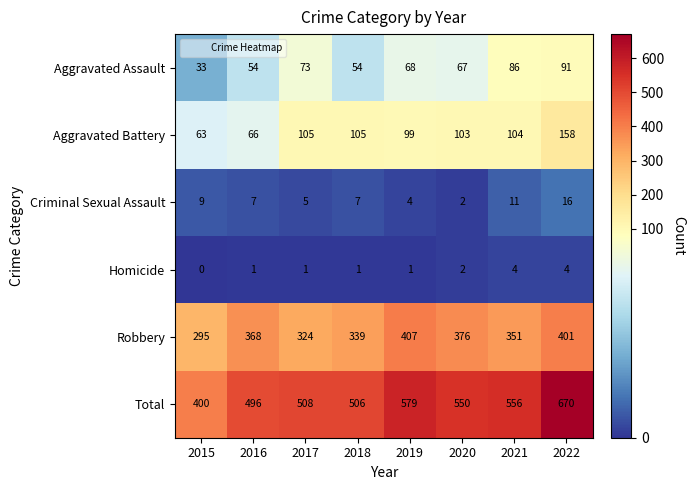

Which series changed the most between 2017 and 2022?

Total